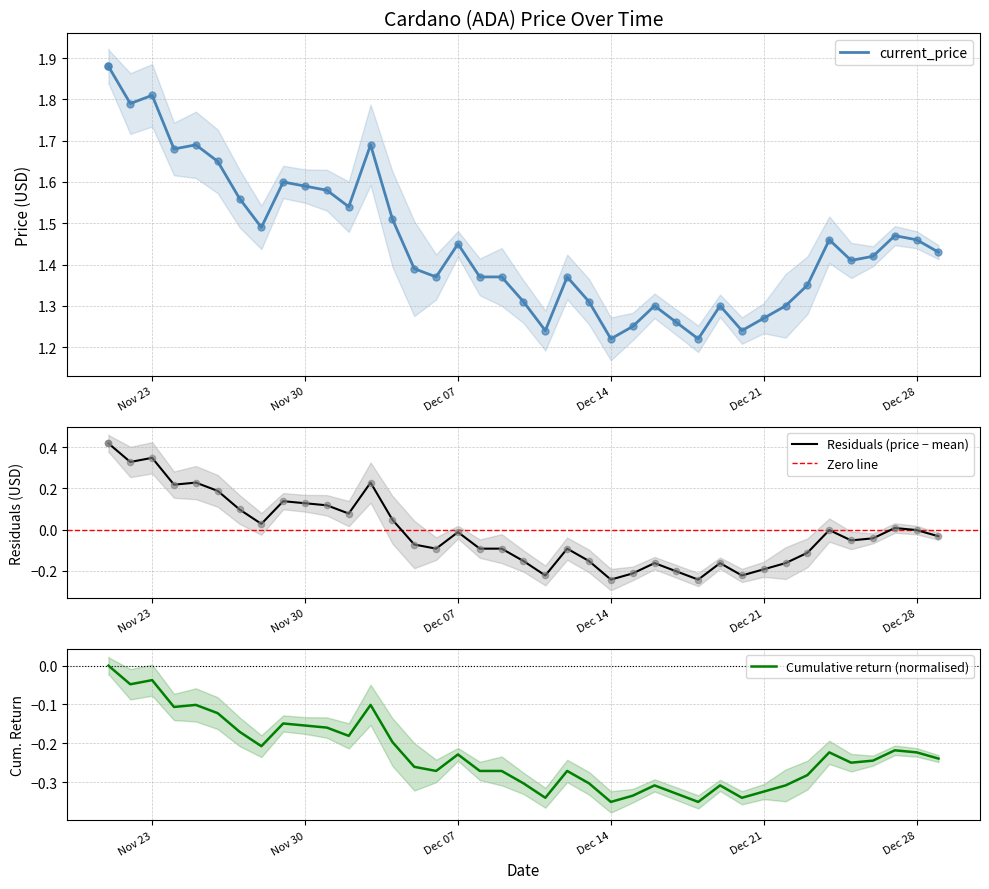

What is the change in value from 11/22/2021 to 12/26/2021?

-0.4